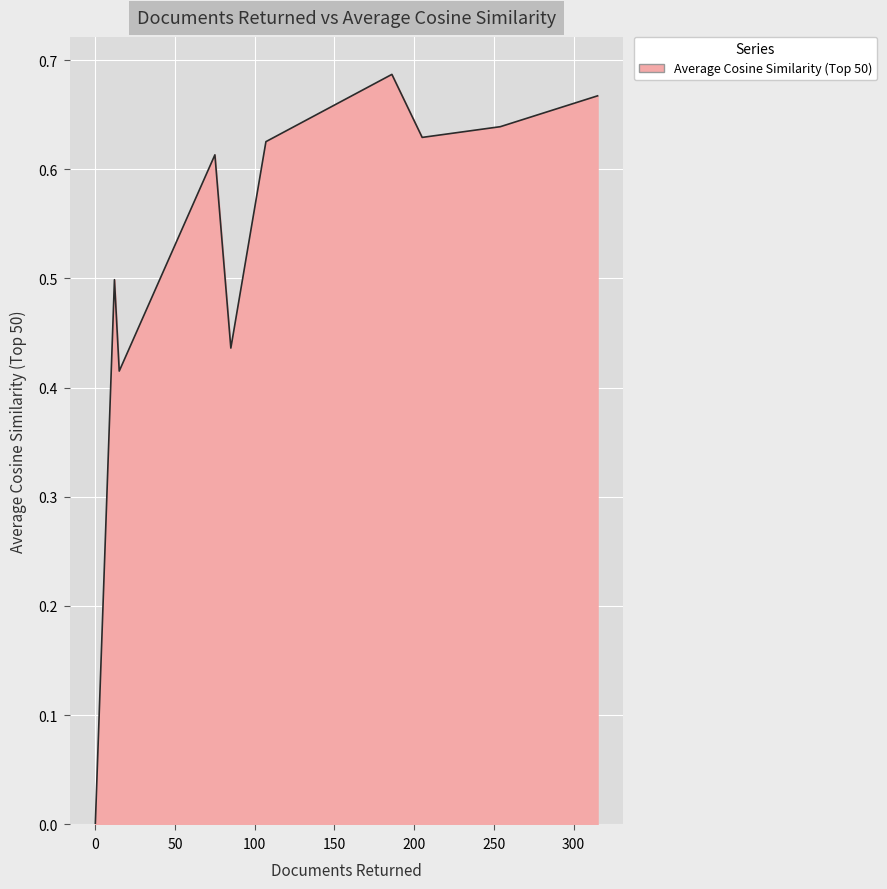

How many lines are shown in the chart?

1